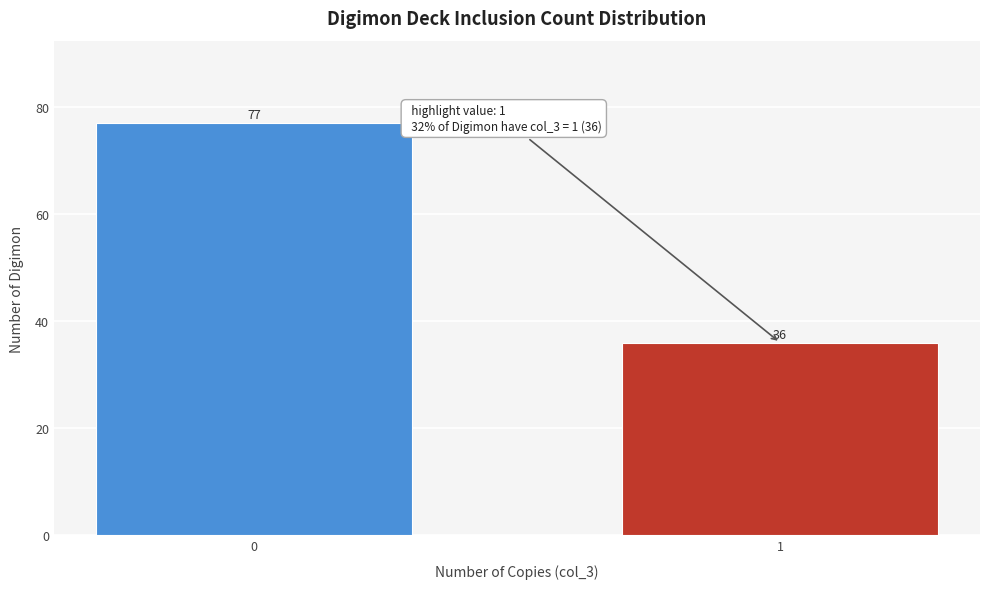

Reading left to right, what are all the values shown in this chart?

0=77	1=36